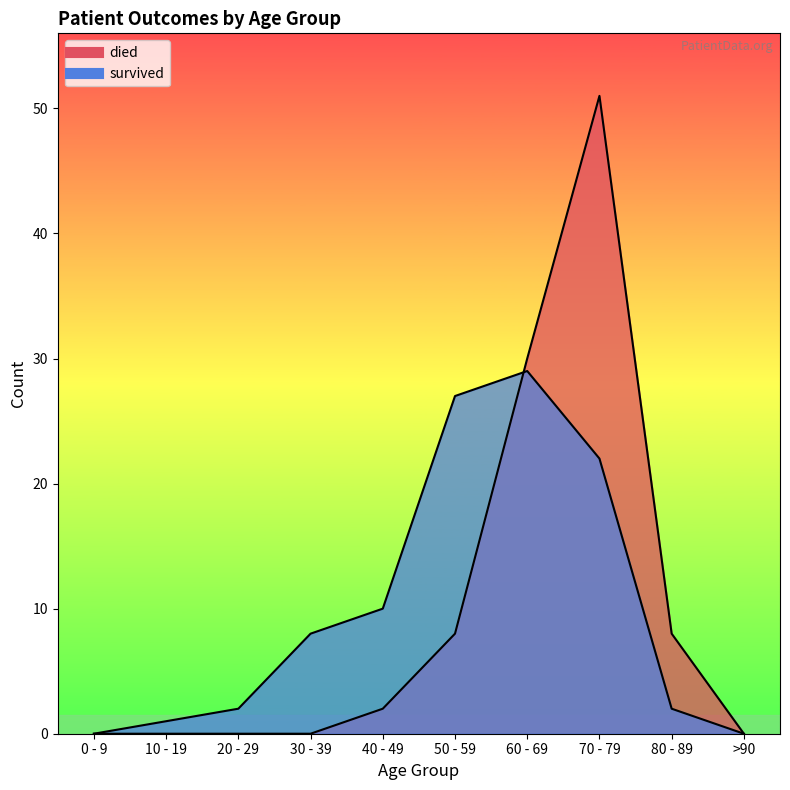

Read the died value at 50 - 59, to the nearest 5.

10